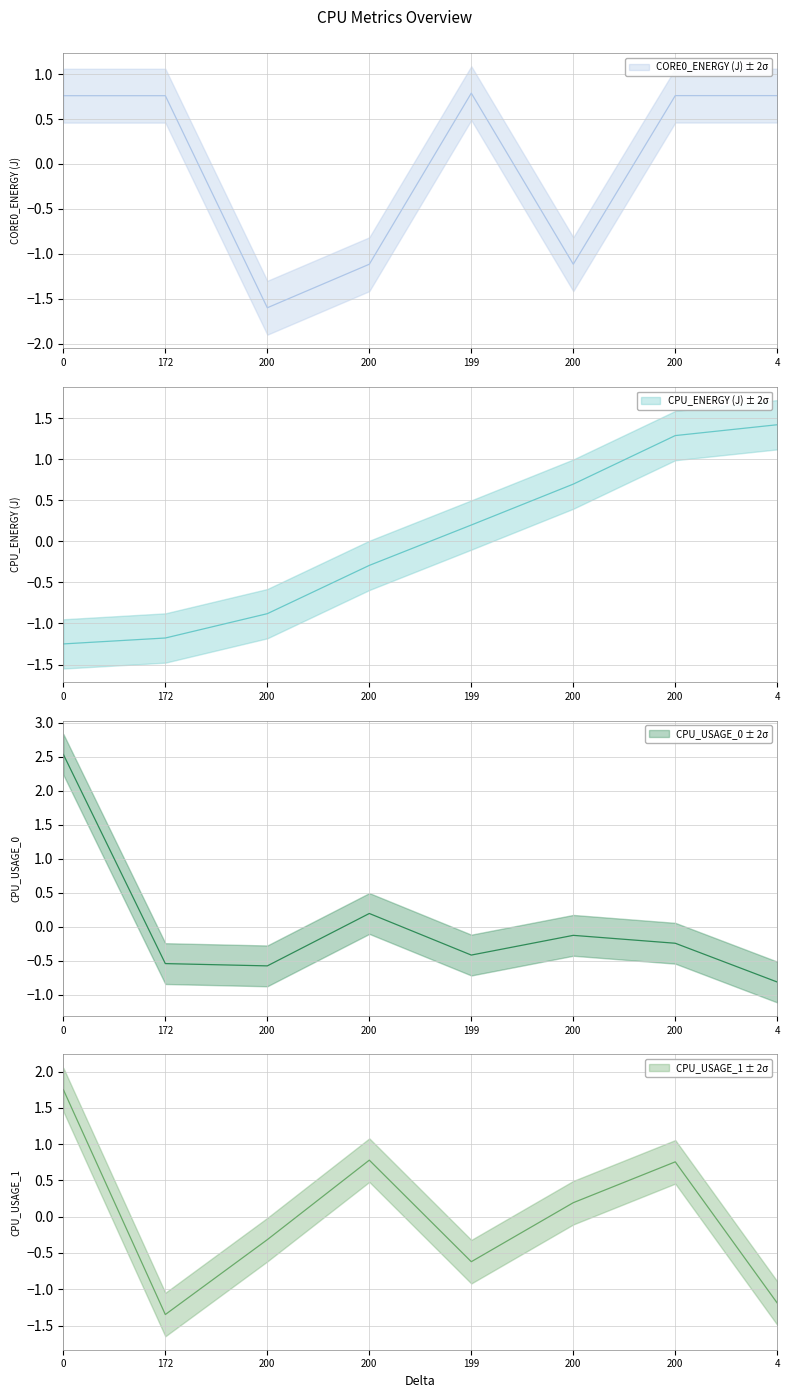

Is the value of CPU_ENERGY (J) at 200 greater than the value of CPU_USAGE_0 at 172?

No